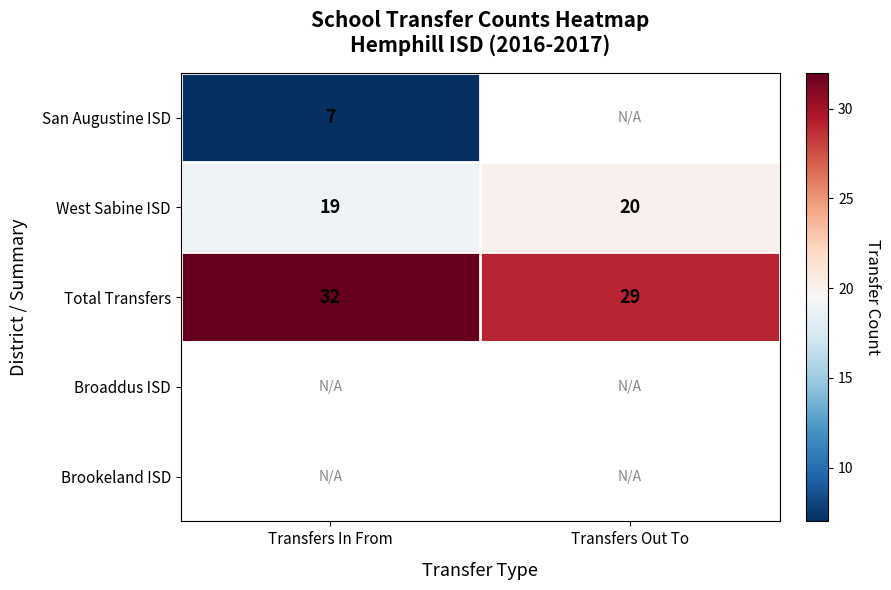

What is the sum of all Total Transfers values?

61